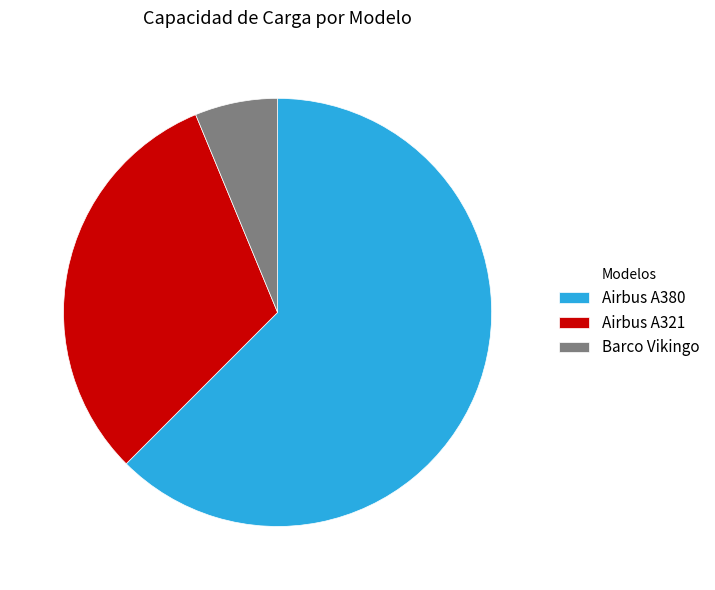

Is it true that Airbus A321 is 21% of the pie?

False